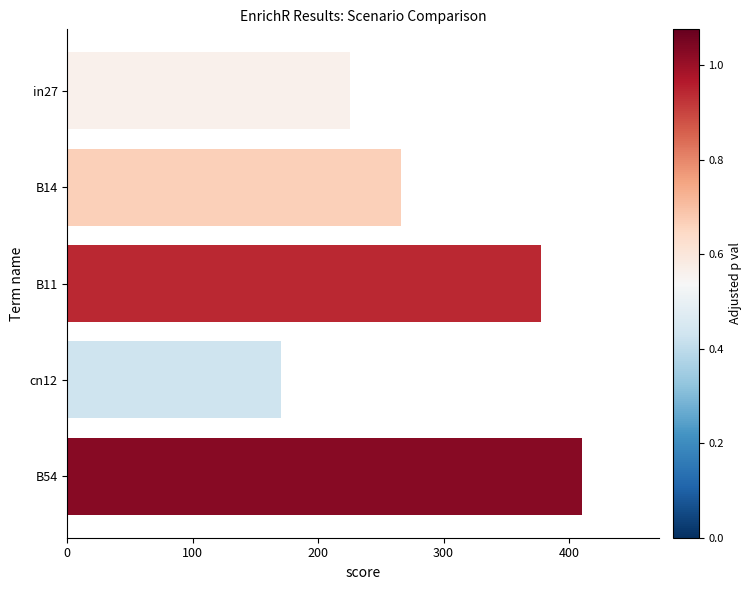

What is the difference between the values at in27 and B54?

184.7